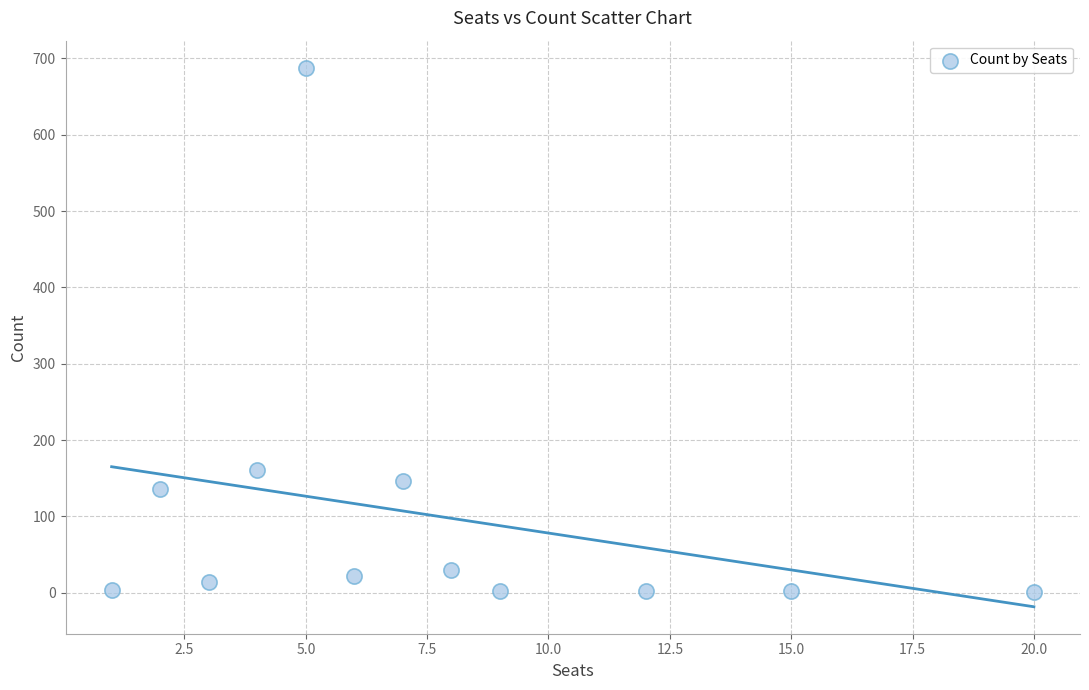

What Y value in the scatter plot is closest to 344?

161